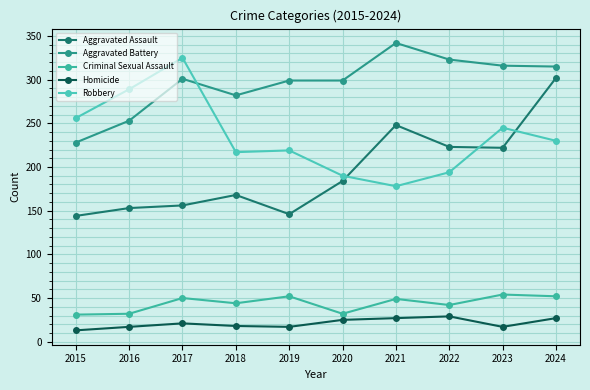

In Criminal Sexual Assault, how many points are lower than both neighbors (excluding endpoints)?

3